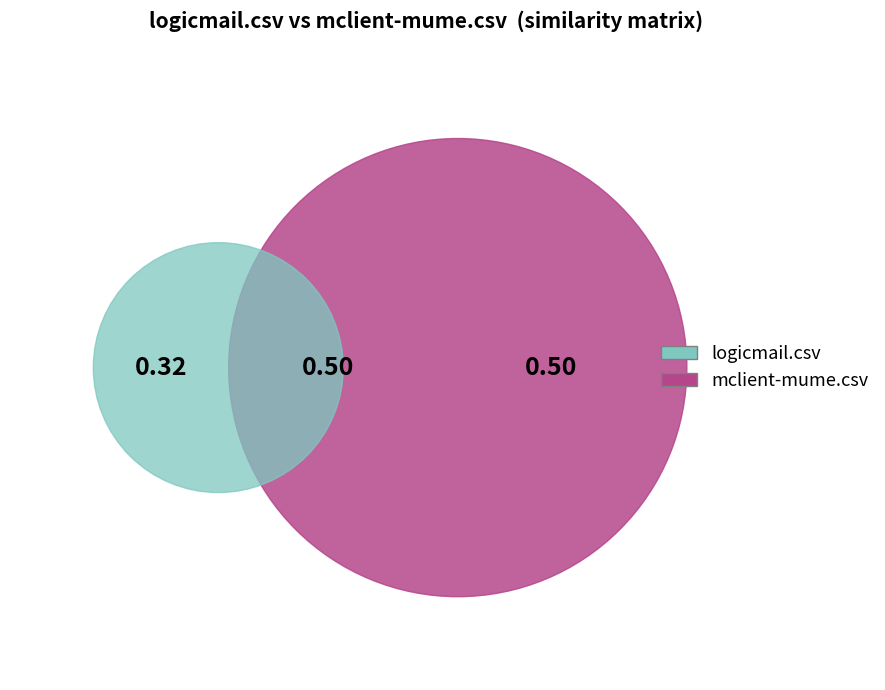

Count the number of slices in the pie.

2